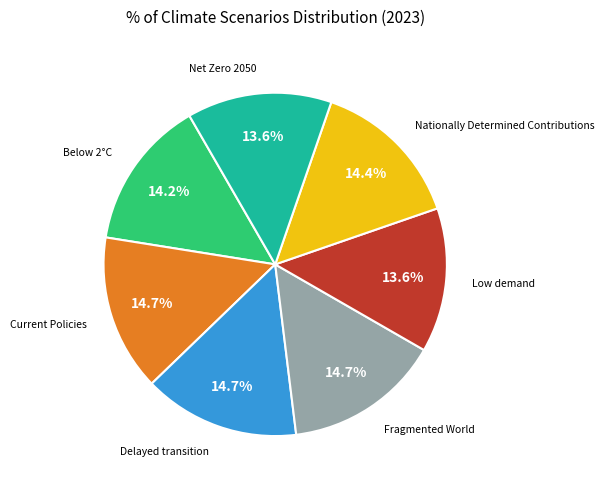

Is there a majority slice in this chart?

No